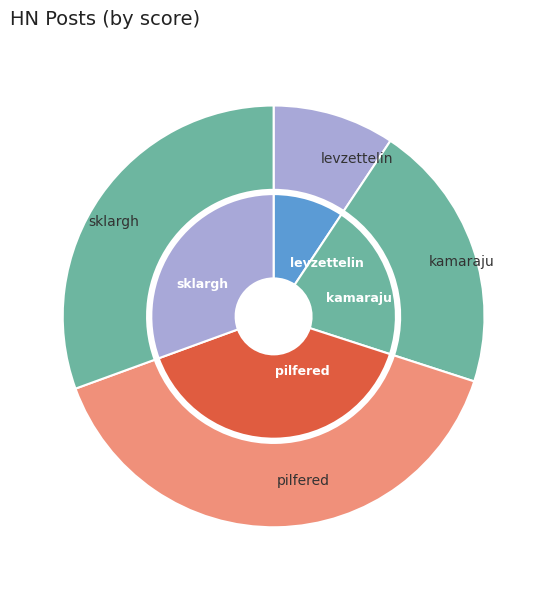

Which has a higher value, pilfered or sklargh?

pilfered